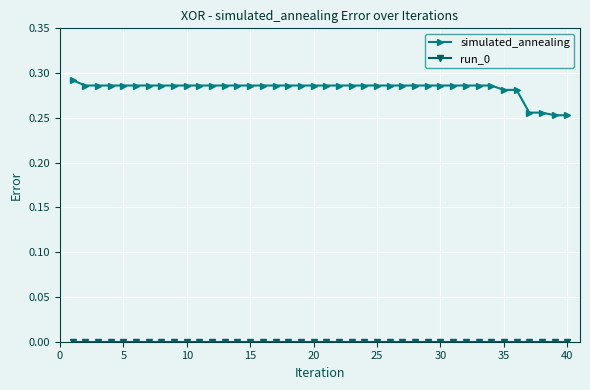

Which series has the largest total across all categories?

simulated_annealing